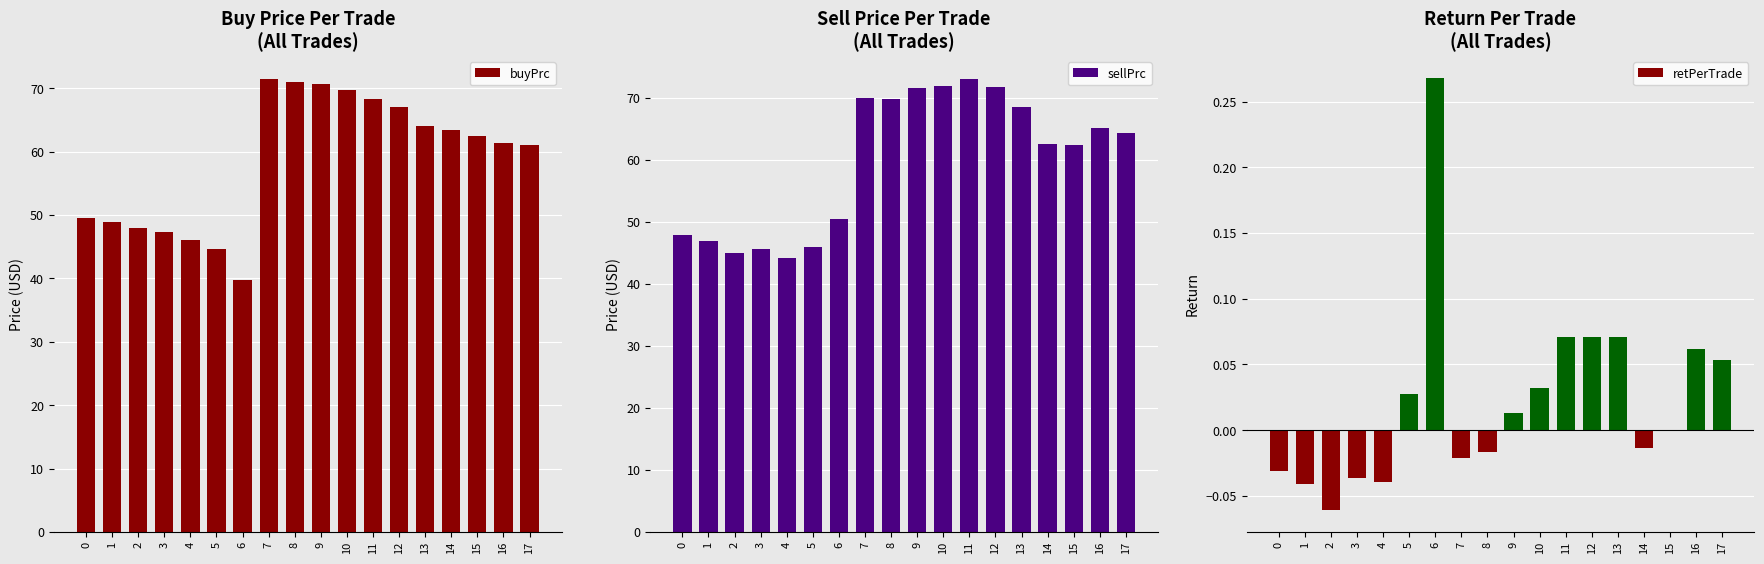

What is the greatest value displayed?

73.1